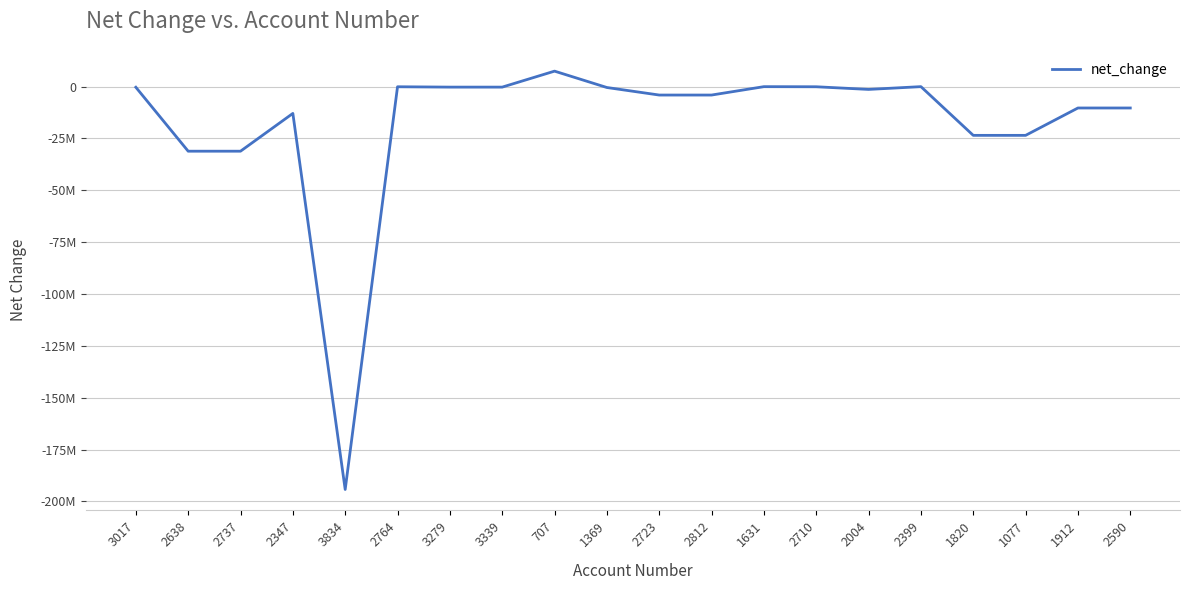

Where is the first local maximum?

2347